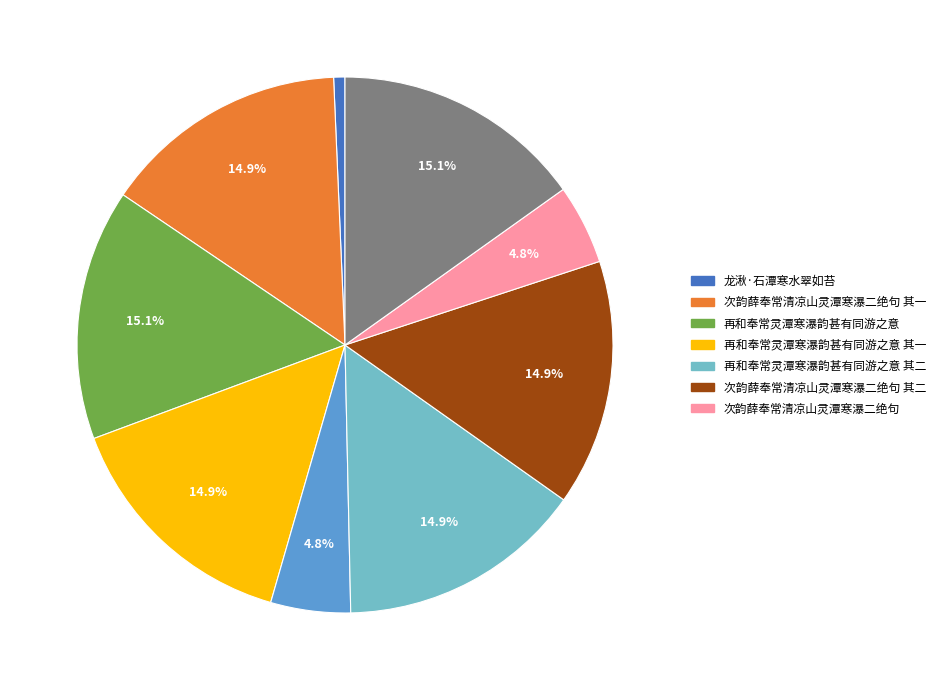

Is there a majority slice in this chart?

No